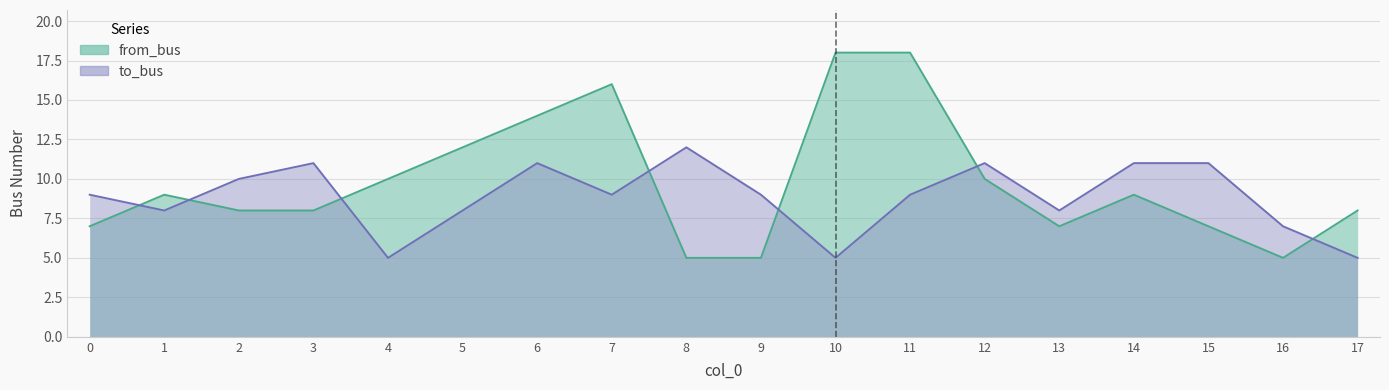

Reading left to right, what are all the values shown in this chart?

from_bus: 0=7	1=9	2=8	3=8	4=10	5=12	6=14	7=16	8=5	9=5	10=18	11=18	12=10	13=7	14=9	15=7	16=5	17=8
to_bus: 0=9	1=8	2=10	3=11	4=5	5=8	6=11	7=9	8=12	9=9	10=5	11=9	12=11	13=8	14=11	15=11	16=7	17=5